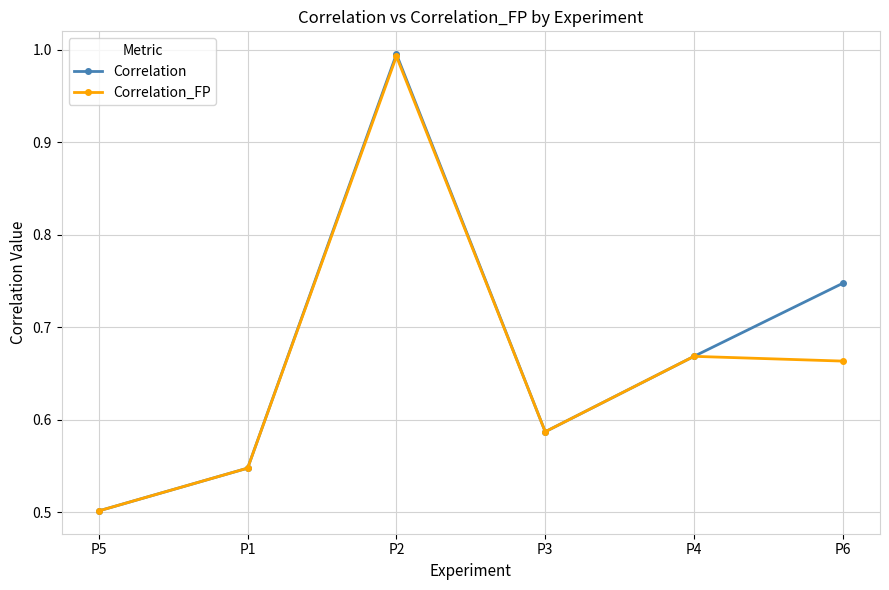

Which series has the widest spread of values?

Correlation